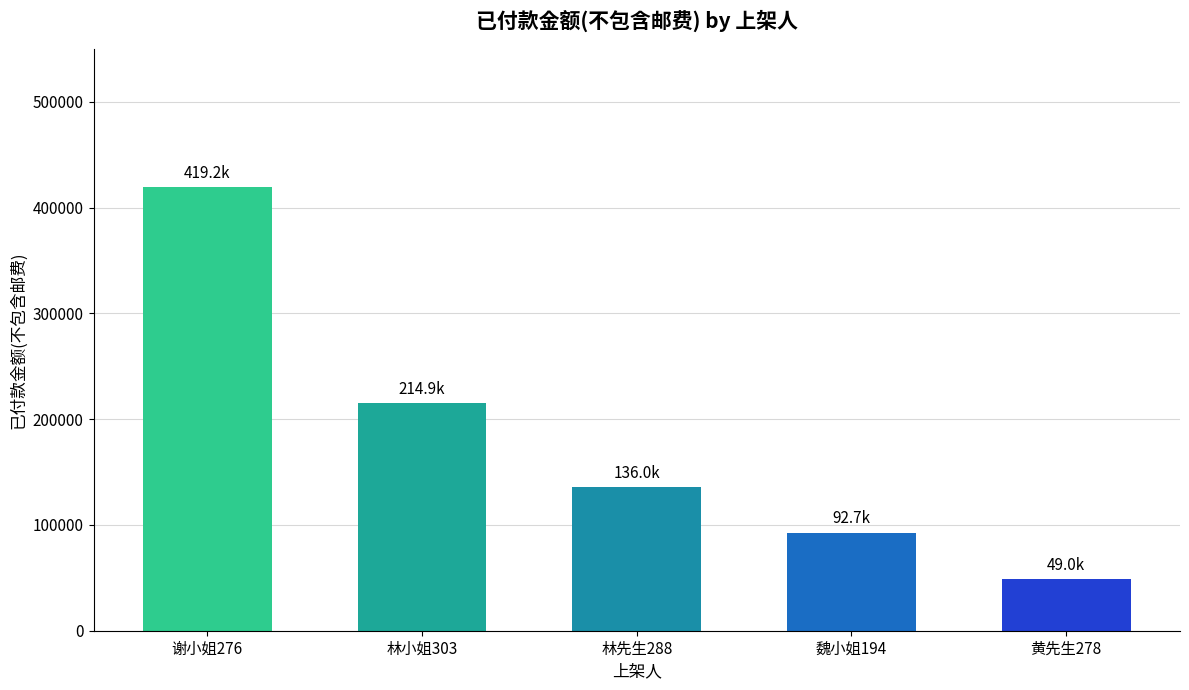

Is it true that the value at 魏小姐194 is 92676?

True